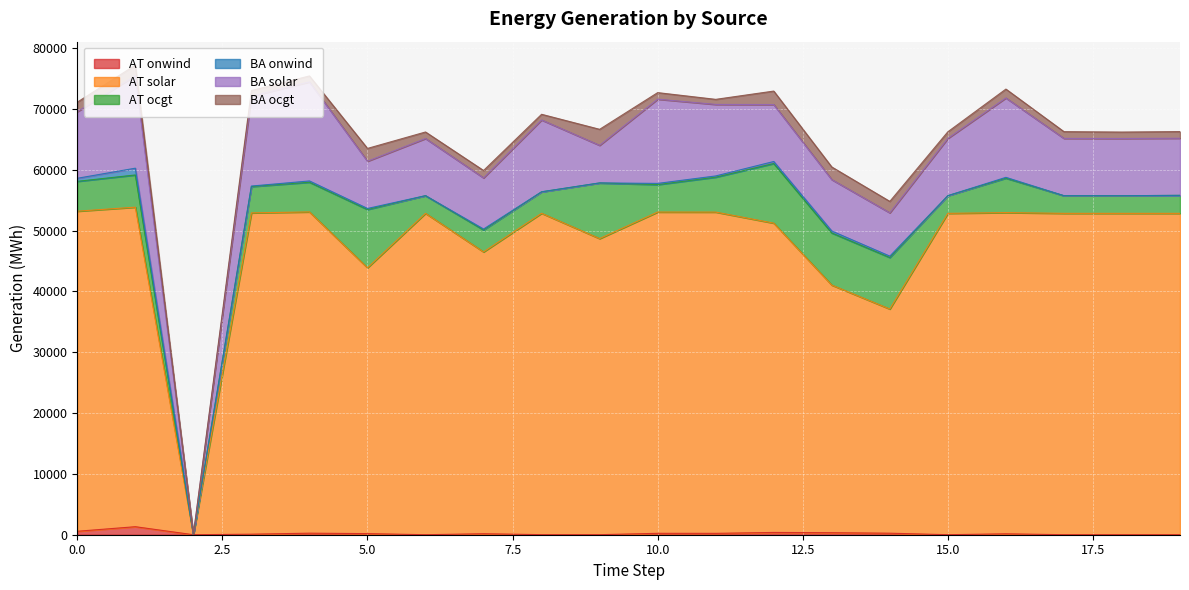

At which category does BA onwind reach its first local peak?

1